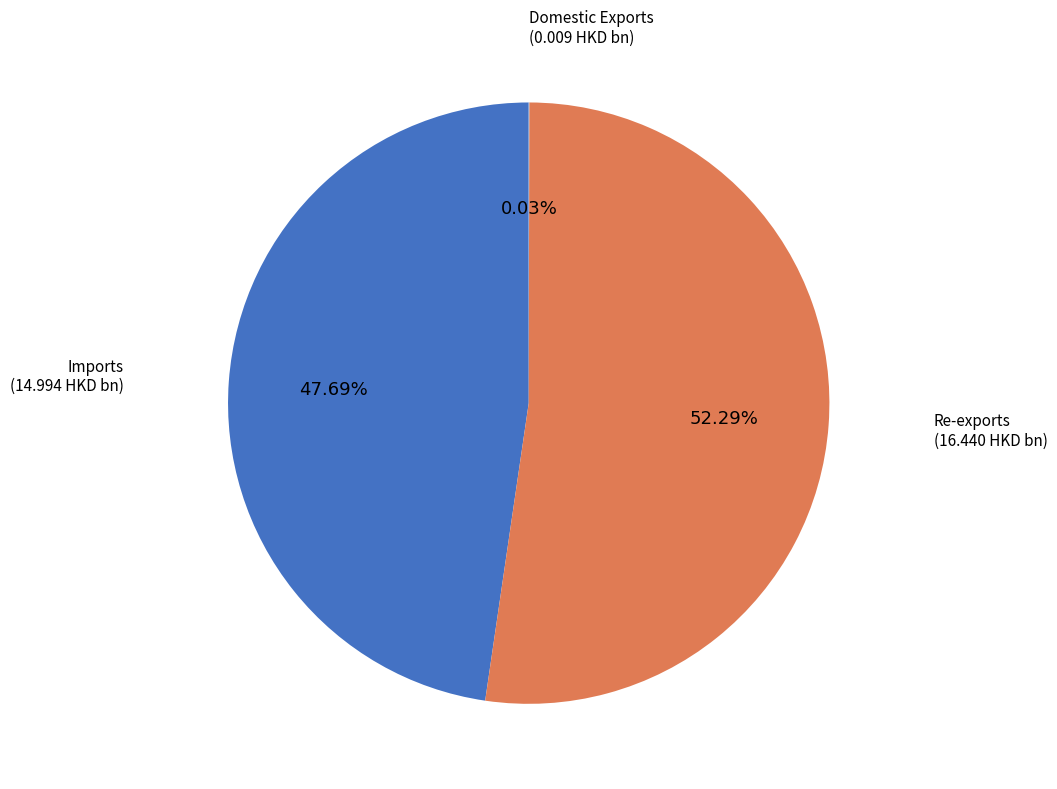

Is there any slice that represents more than half of the pie?

Yes